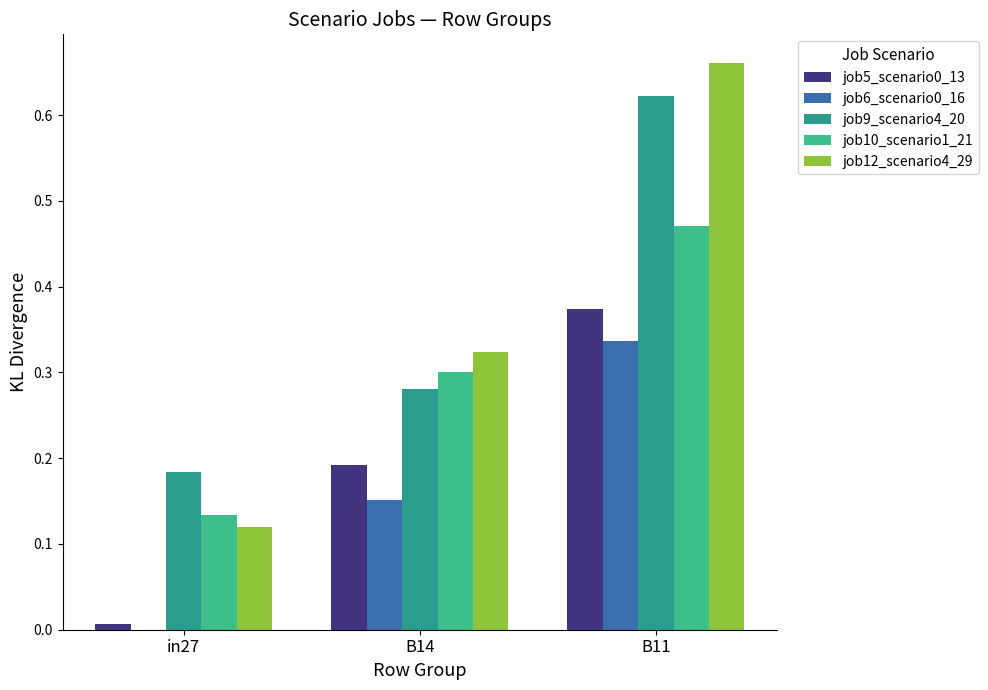

Count the number of data series in this chart.

5